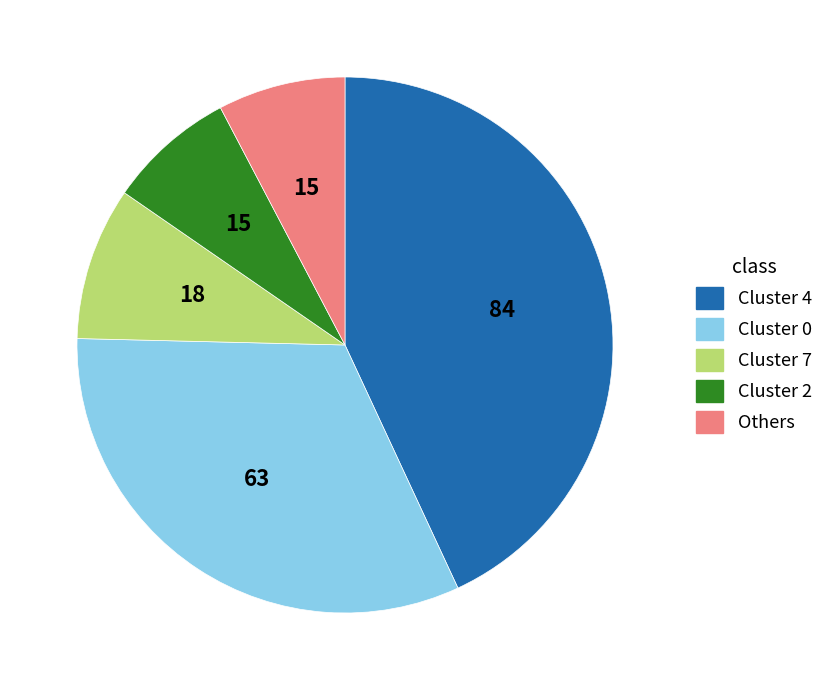

Between Cluster 0 and Cluster 7, which is larger?

Cluster 0